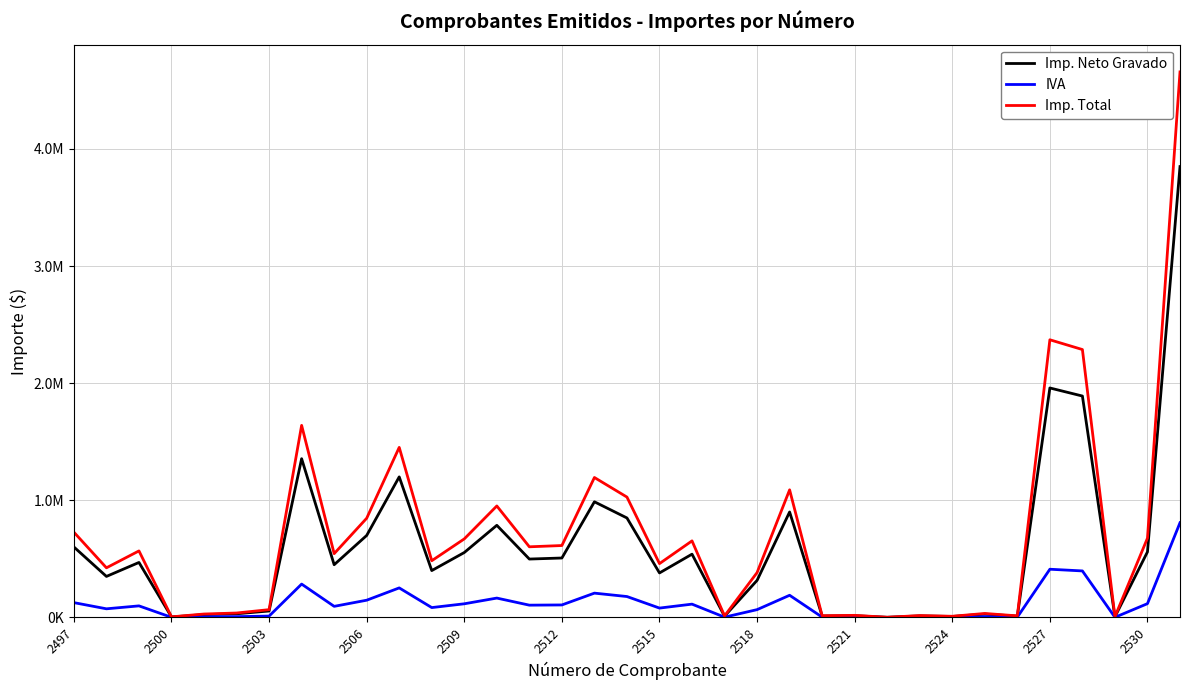

What are all the series names shown in the legend?

Imp. Neto Gravado, IVA, Imp. Total